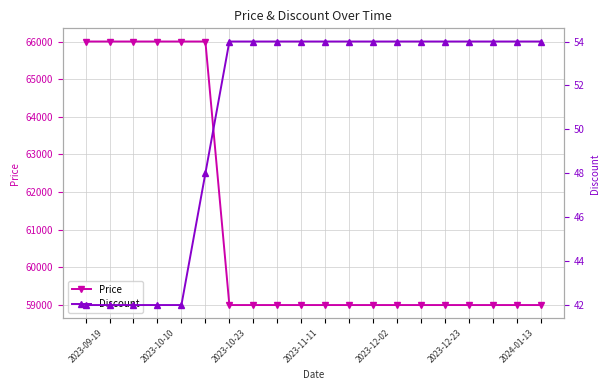

True or false: Discount has more than 2 interior local peaks.

False